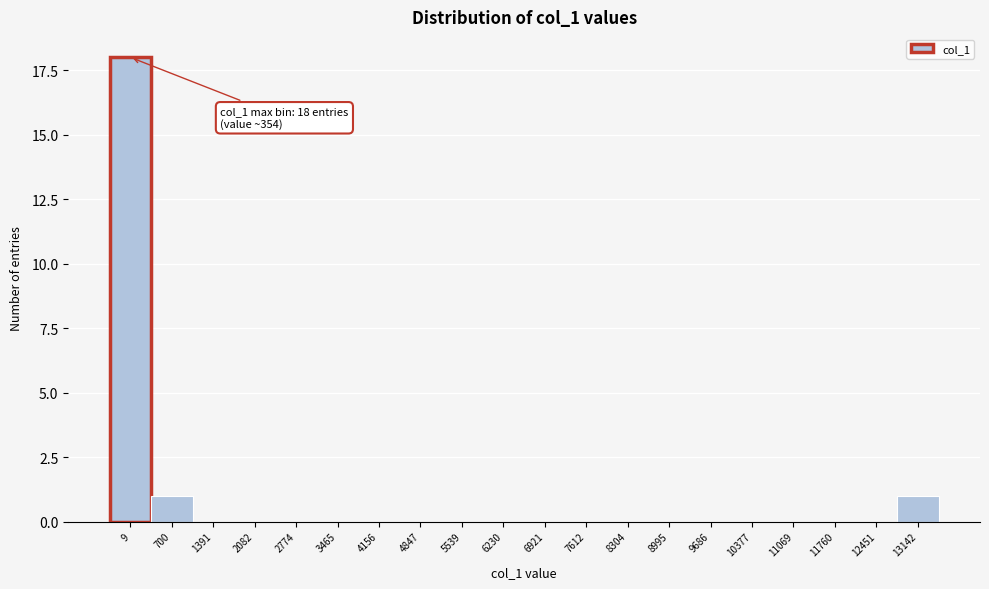

Reading right to left, transcribe all the data shown in this chart.

13142=1	12451=0	11760=0	11069=0	10377=0	9686=0	8995=0	8304=0	7612=0	6921=0	6230=0	5539=0	4847=0	4156=0	3465=0	2774=0	2082=0	1391=0	700=1	9=18